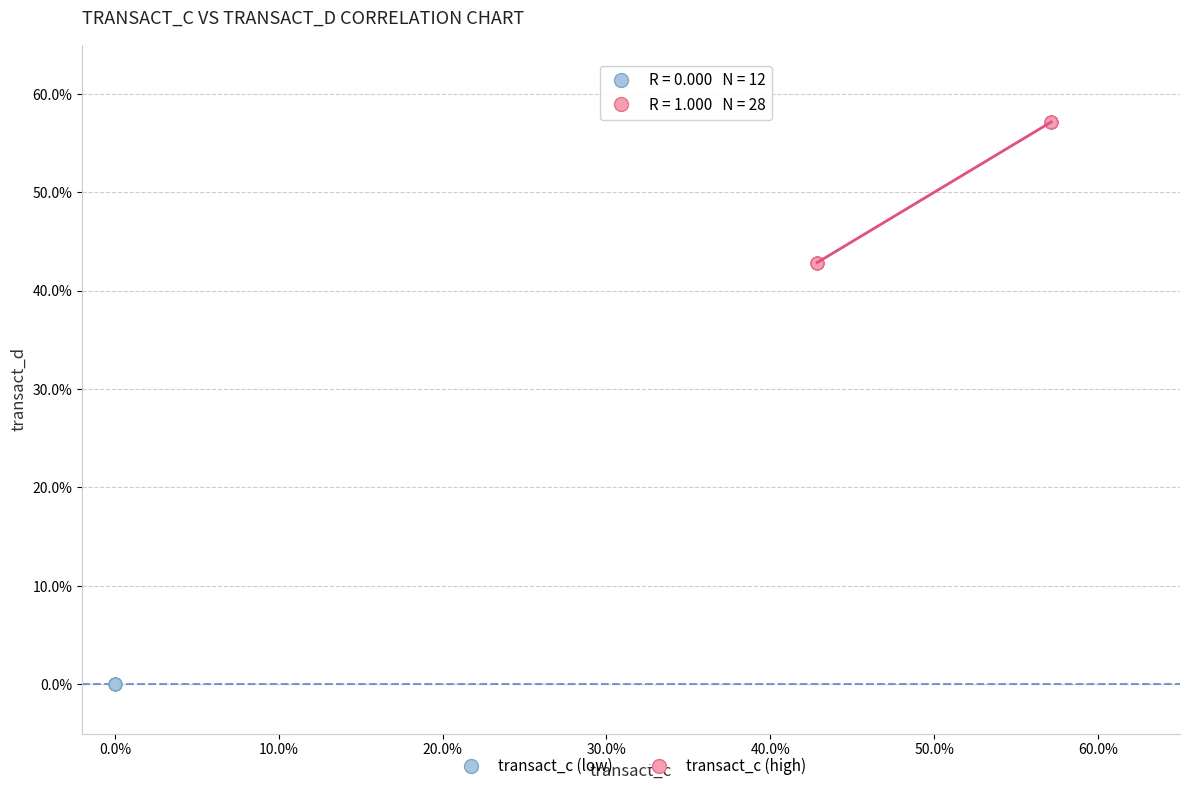

Which series contains the highest Y value?

transact_c (high)